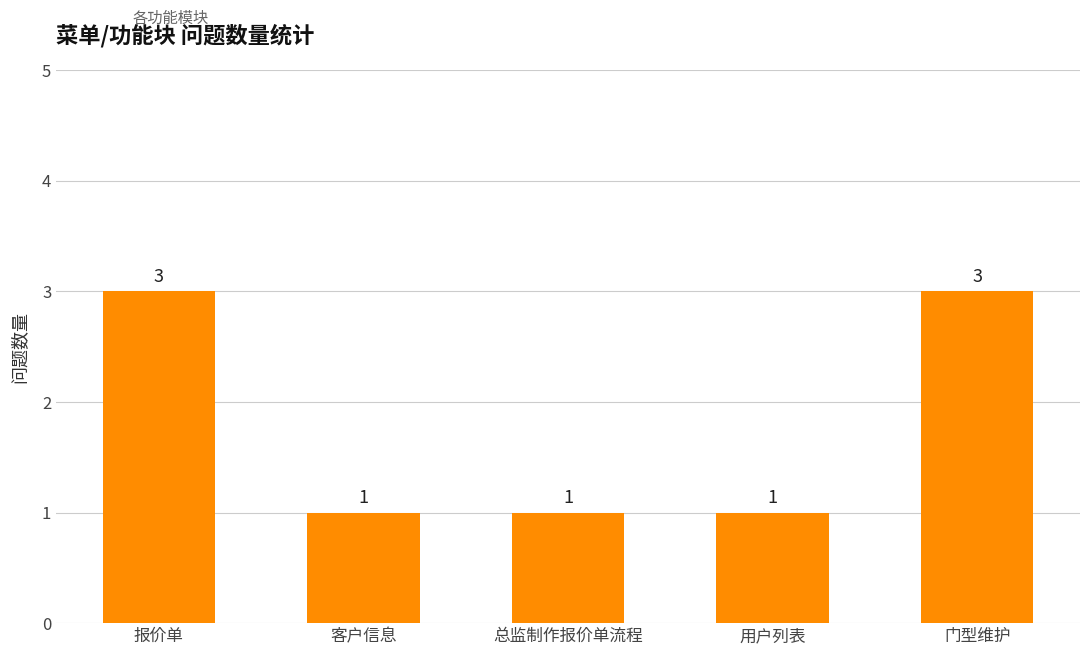

What position from the left is 门型维护?

5